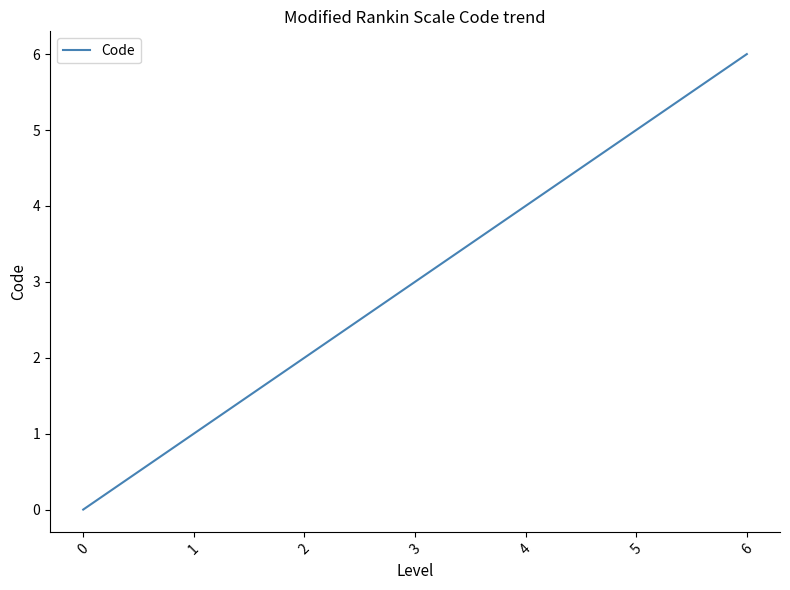

The value at 2 is 2. True or false?

True